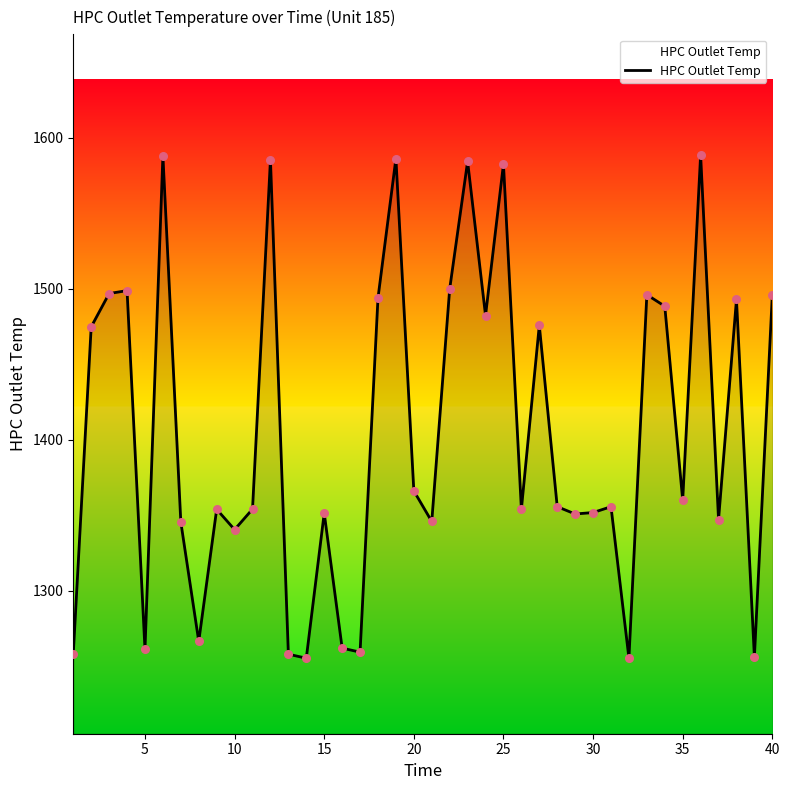

What is the difference between the maximum and minimum values?

333.1